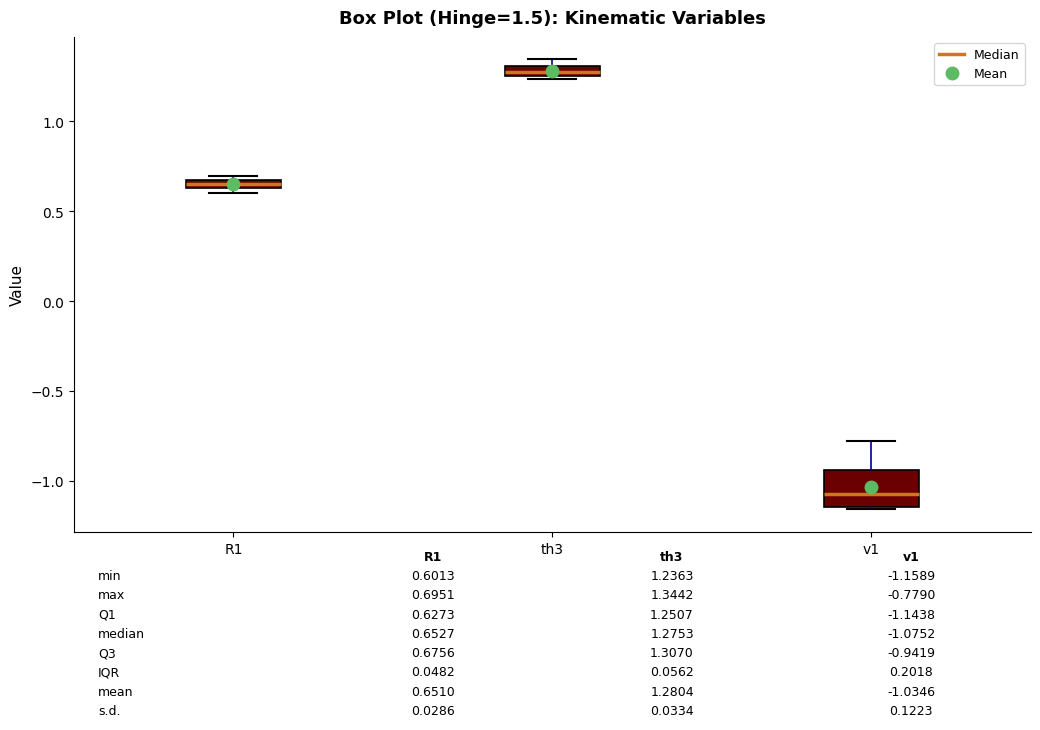

Comparing the boxes themselves (not the whiskers), which one is the tallest?

v1